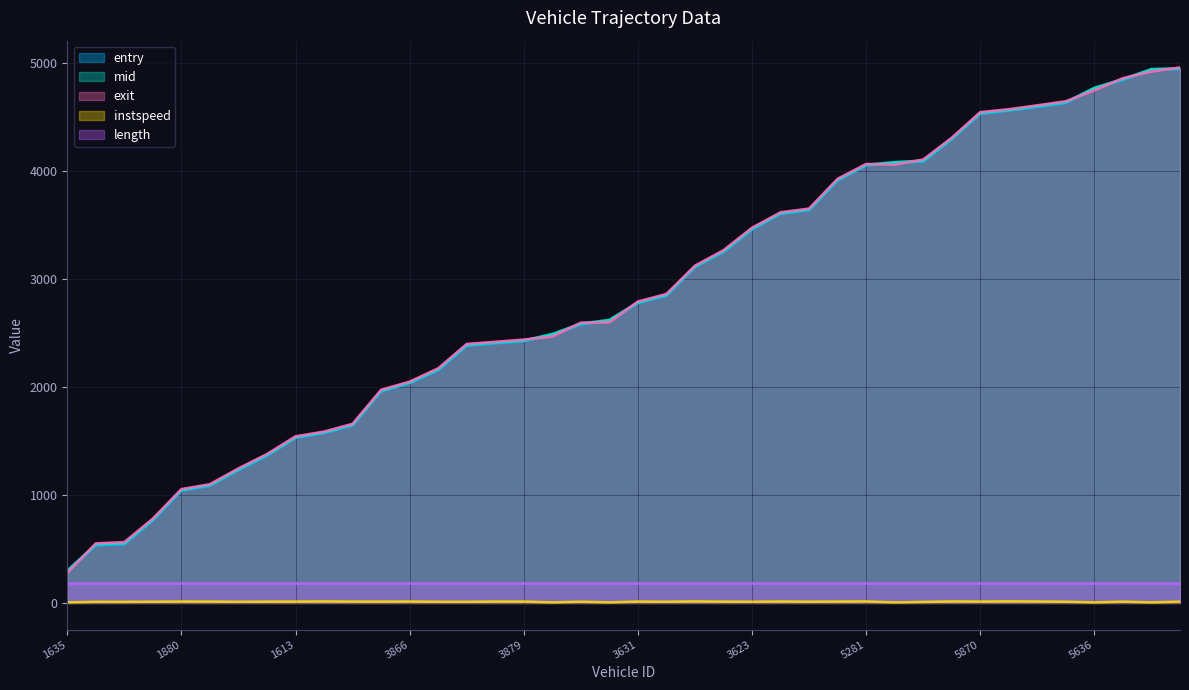

What is the difference between the maximum and minimum values in the mid series?

4651.8